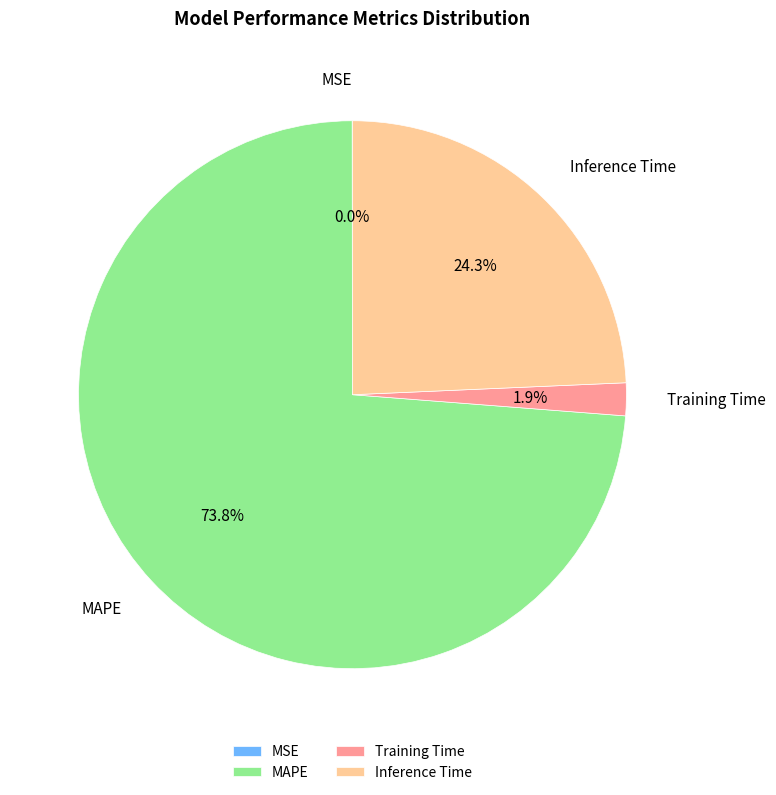

Combined, what portion of the pie is MAPE and Inference Time?

98.1%